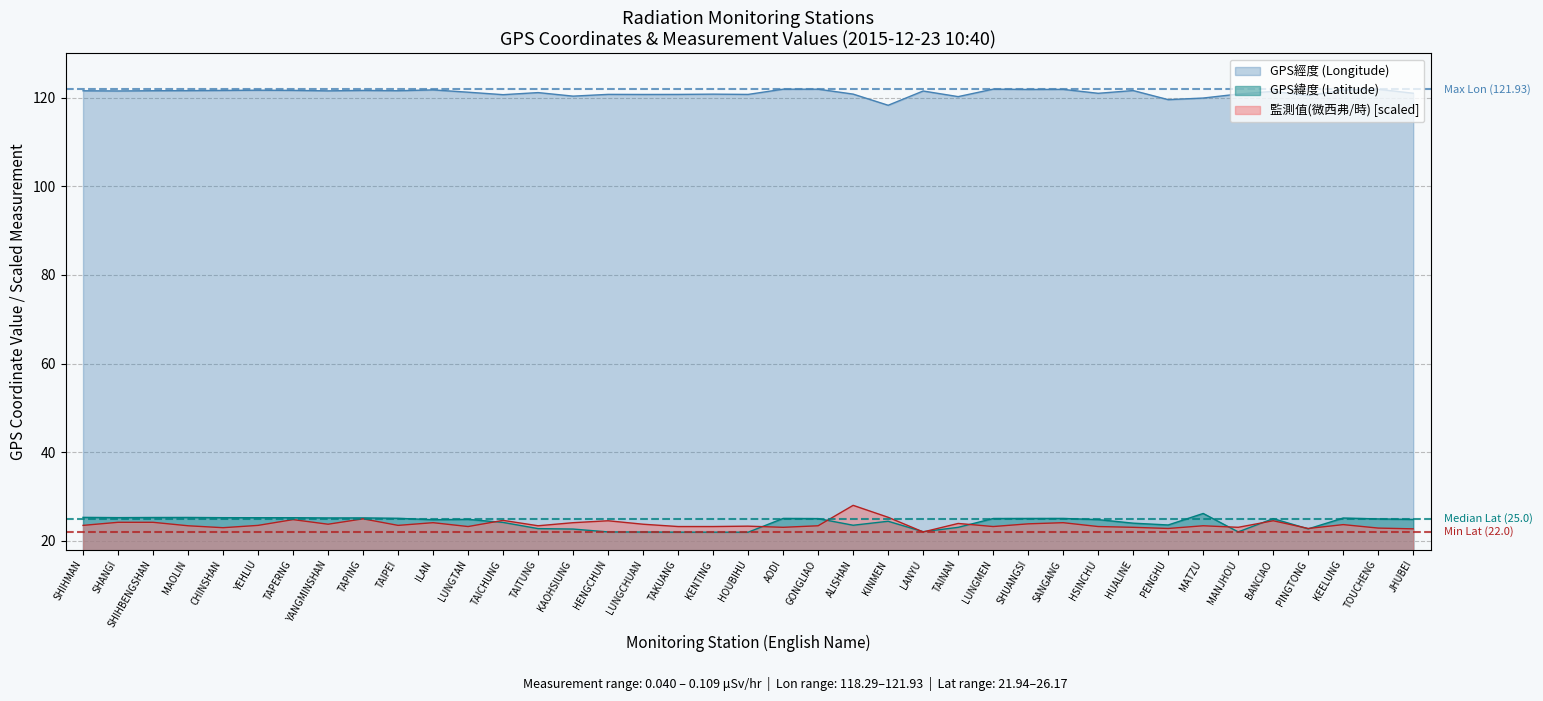

What is the difference between the GPS經度 values at PENGHU and TAICHUNG?

1.1